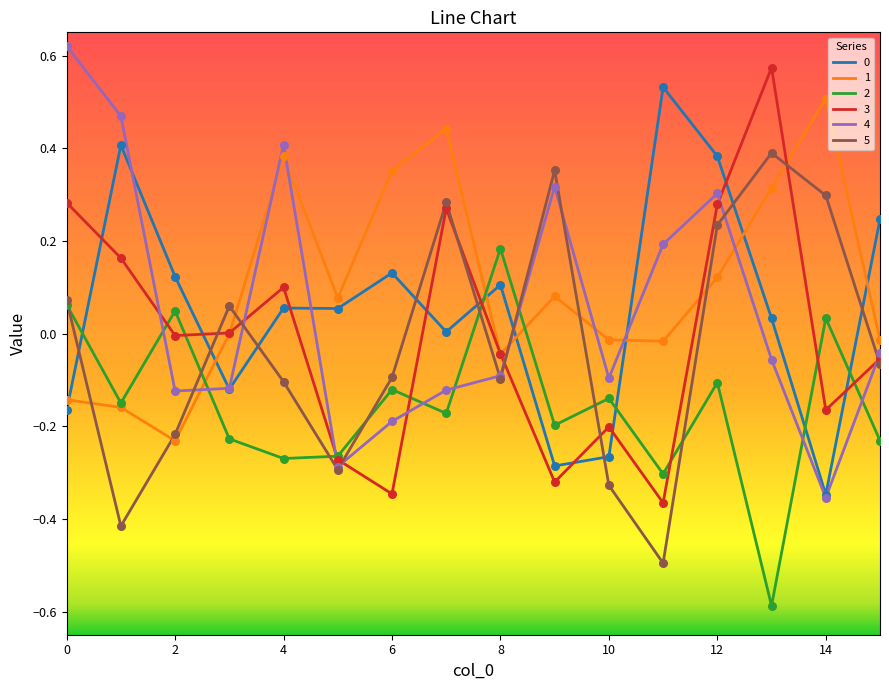

At how many categories does at least one series exceed 0?

15